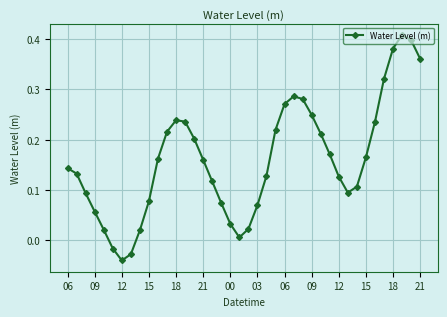

True or false: there are more than 2 points higher than both neighbors.

True